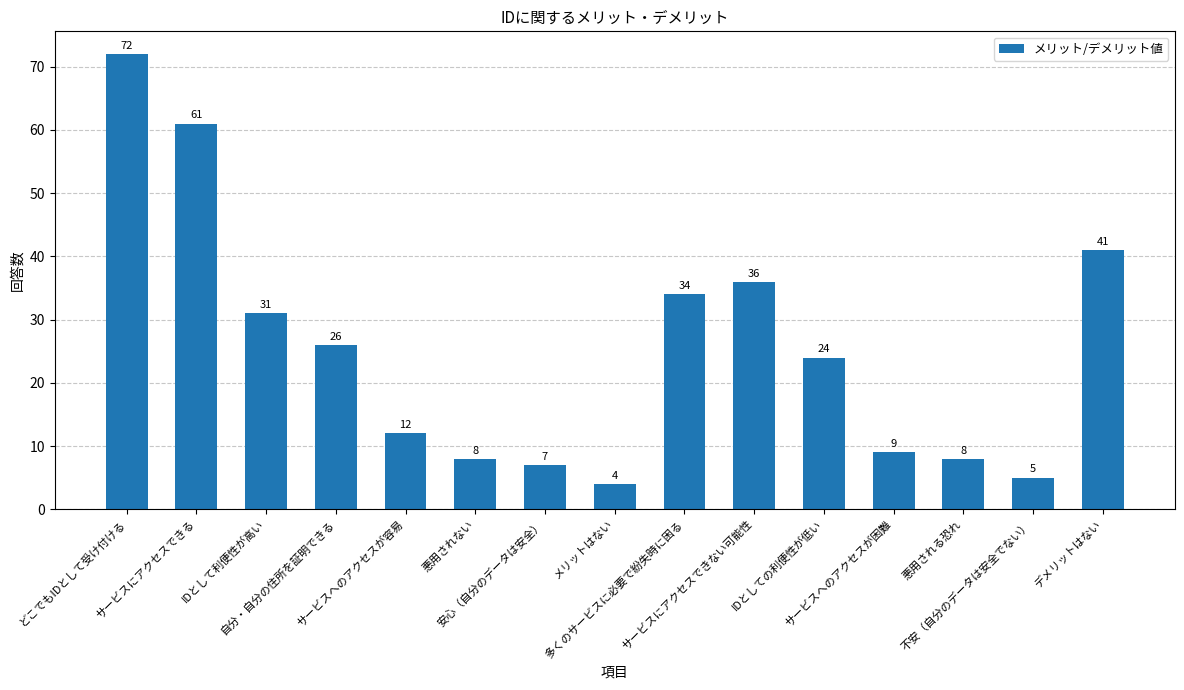

Are the bars horizontal?

No